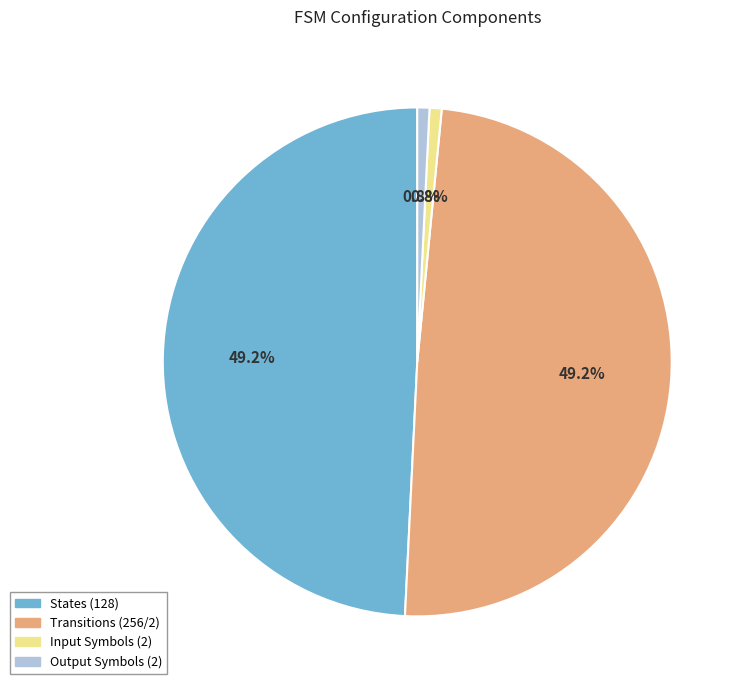

To the nearest percent, what is the average slice percentage?

25%